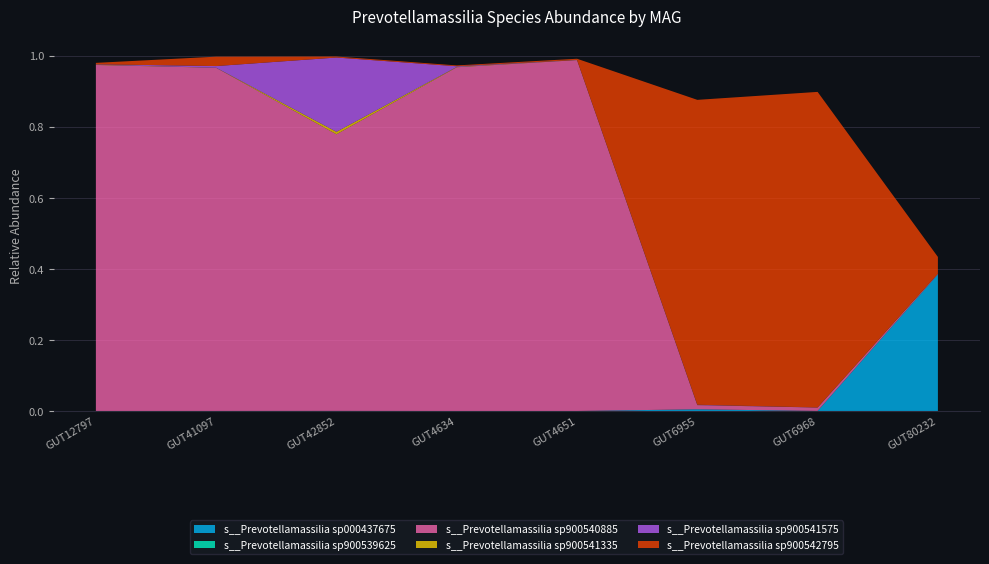

Reading left to right, what are all the values shown in this chart?

s__Prevotellamassilia sp000437675: 0.0	0.0	0.0	0.0	0.0	0.0	0.0	0.4
s__Prevotellamassilia sp900539625: 0.0	0.0	0.0	0.0	0.0	0.0	0.0	0.0
s__Prevotellamassilia sp900540885: 1.0	1.0	0.8	1.0	1.0	0.0	0.0	0.0
s__Prevotellamassilia sp900541335: 0.0	0.0	0.0	0.0	0.0	0.0	0.0	0.0
s__Prevotellamassilia sp900541575: 0.0	0.0	0.2	0.0	0.0	0.0	0.0	0.0
s__Prevotellamassilia sp900542795: 0.0	0.0	0.0	0.0	0.0	0.9	0.9	0.0